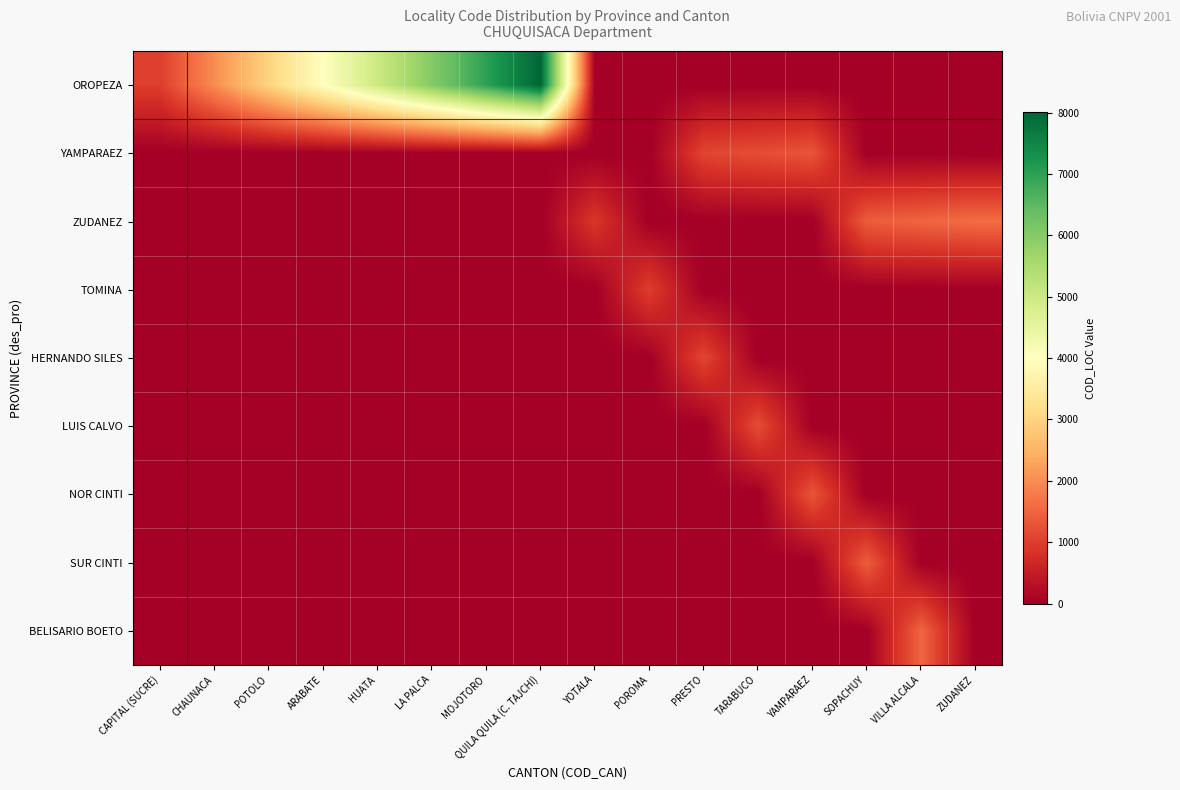

What is the spread (max minus min) of values at PRESTO?

1105